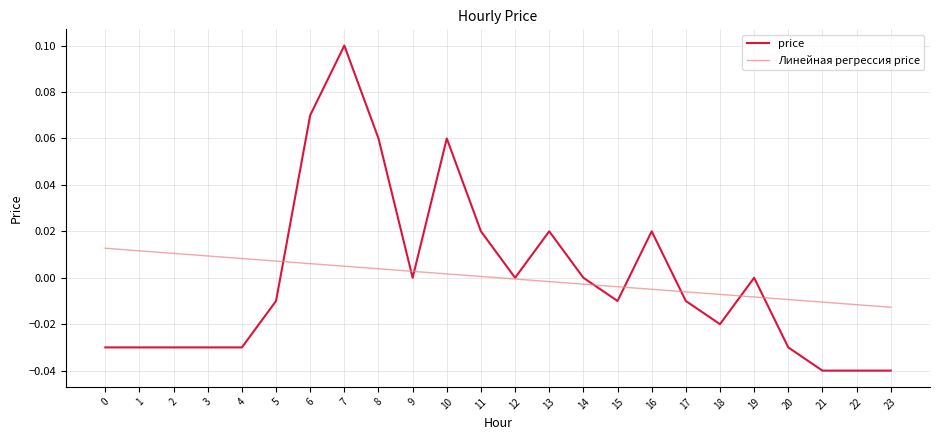

True or false: Линейная регрессия price has a value of 0.0 at 4.

True